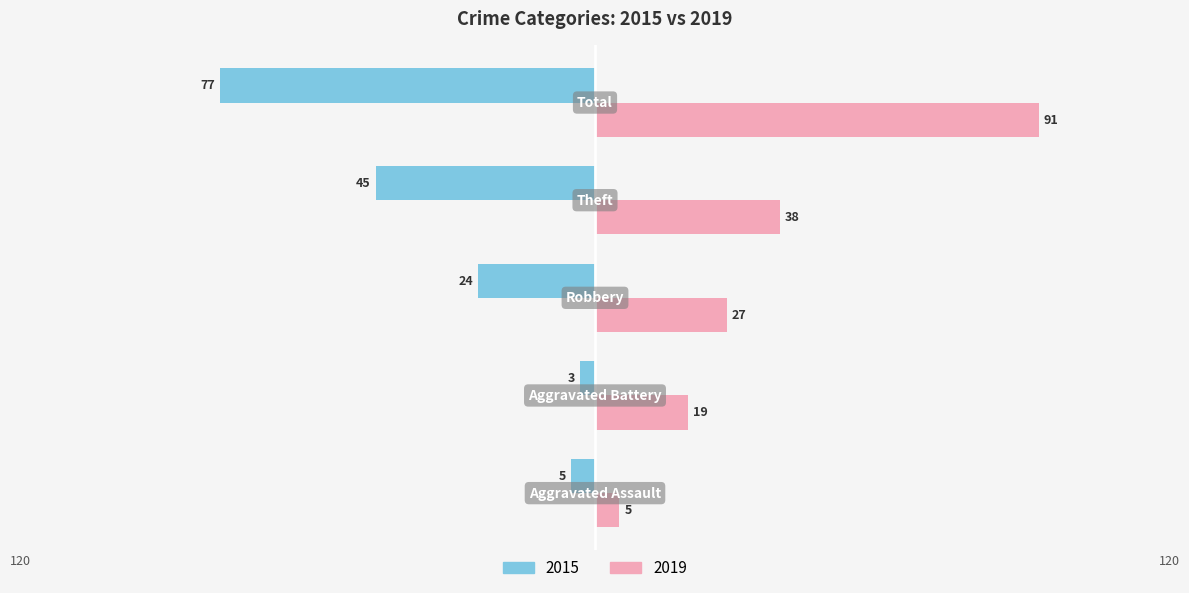

Which series has the largest range (max minus min)?

2019